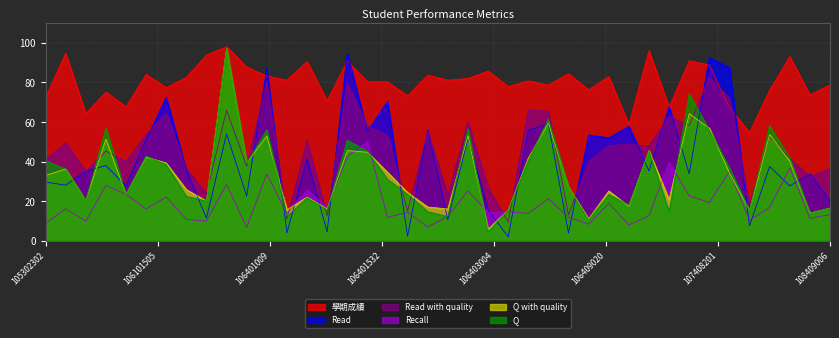

True or false: 學期成績 and Recall intersect in this chart.

False